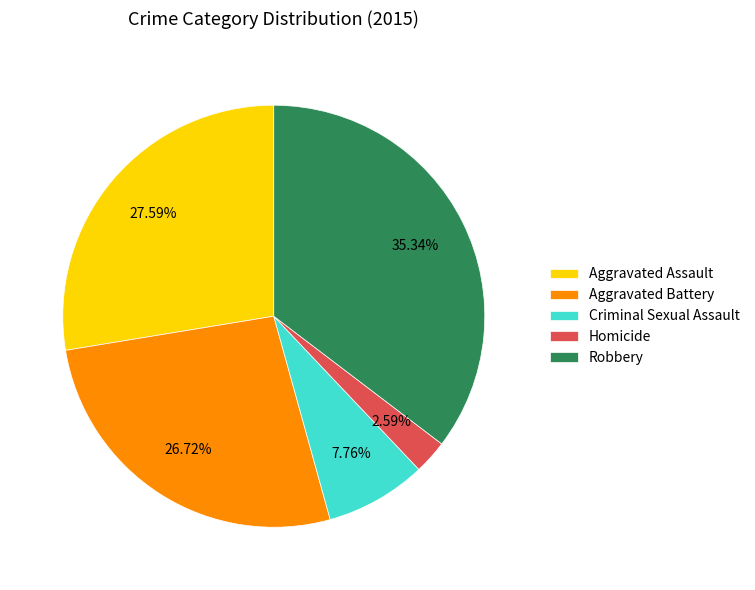

Between Criminal Sexual Assault and Robbery, which is larger?

Robbery